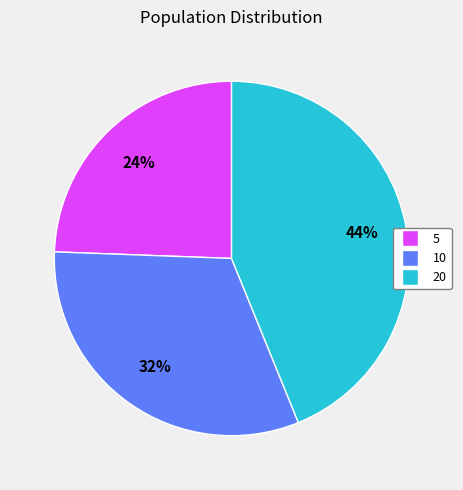

Rank the categories by value from lowest to highest.

5, 10, 20